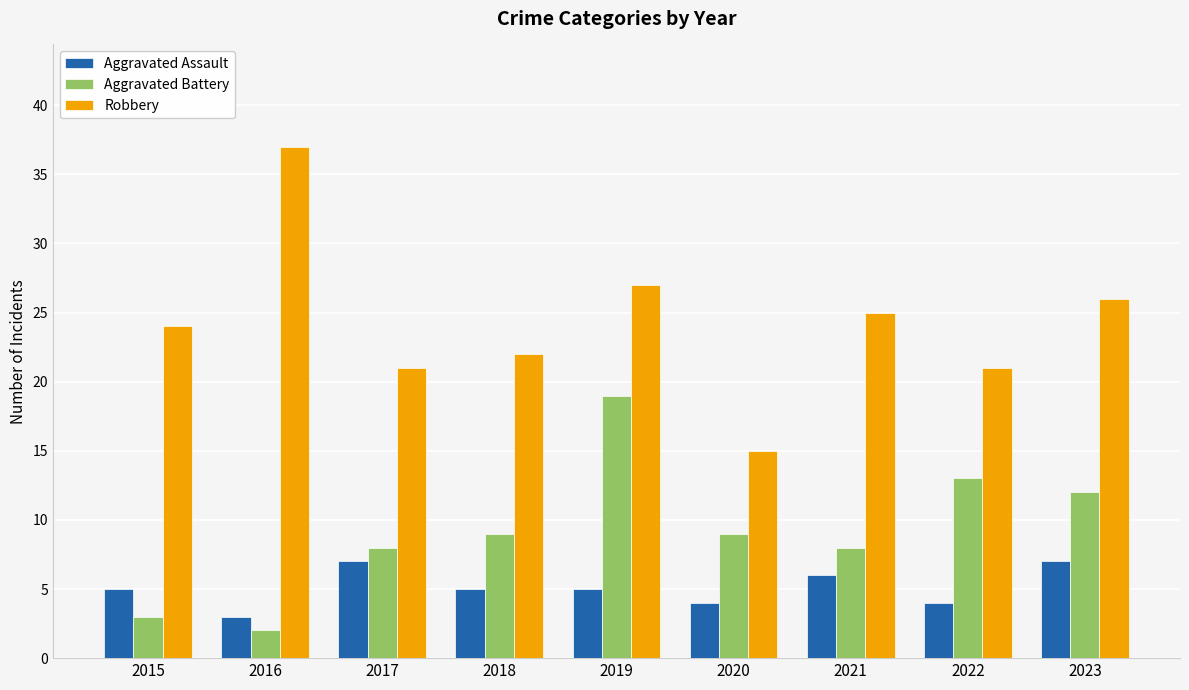

Reading left to right, what are all the values shown in this chart?

Aggravated Assault: 5	3	7	5	5	4	6	4	7
Aggravated Battery: 3	2	8	9	19	9	8	13	12
Robbery: 24	37	21	22	27	15	25	21	26